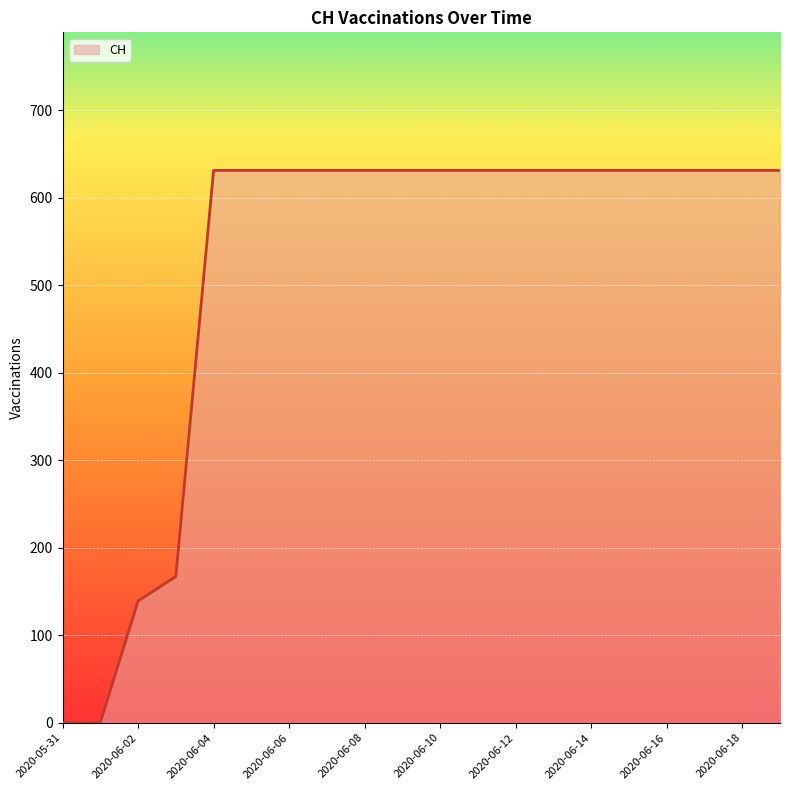

What is the maximum value shown in the chart?

631